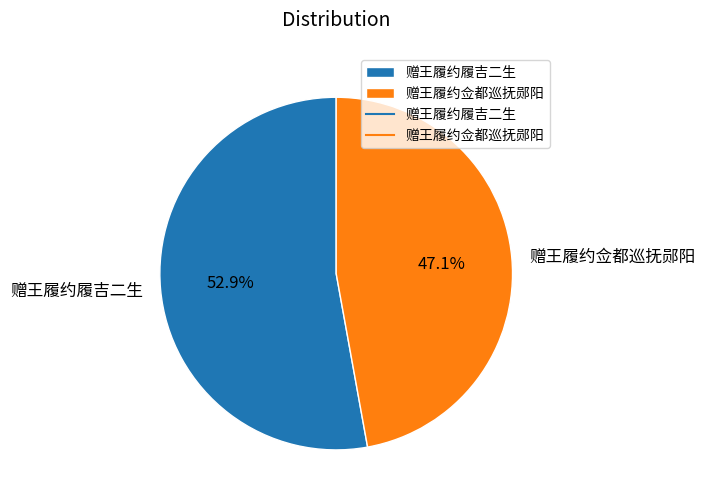

The 赠王履约佥都巡抚郧阳 slice represents 57% of the pie. True or false?

False